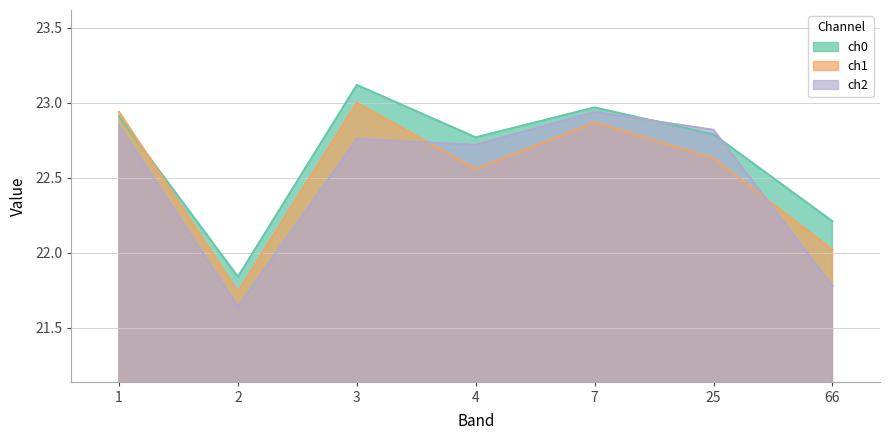

What is the value of the ch2 point at the 6th from the left?

22.8